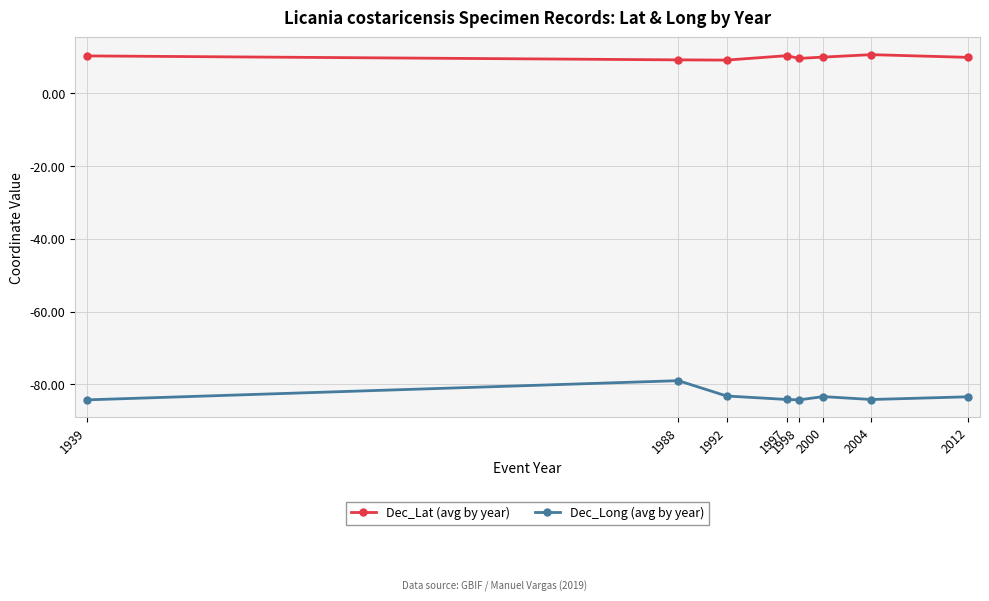

True or false: Dec_Long (avg by year) and Dec_Lat (avg by year) cross at least once.

False